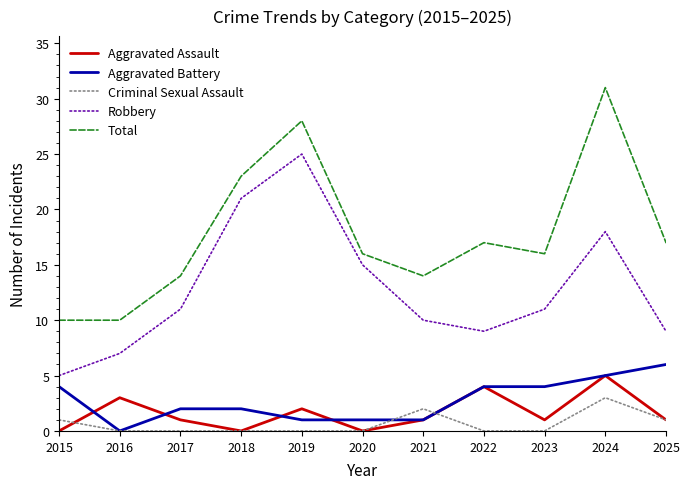

What is the average value of the Total series?

18